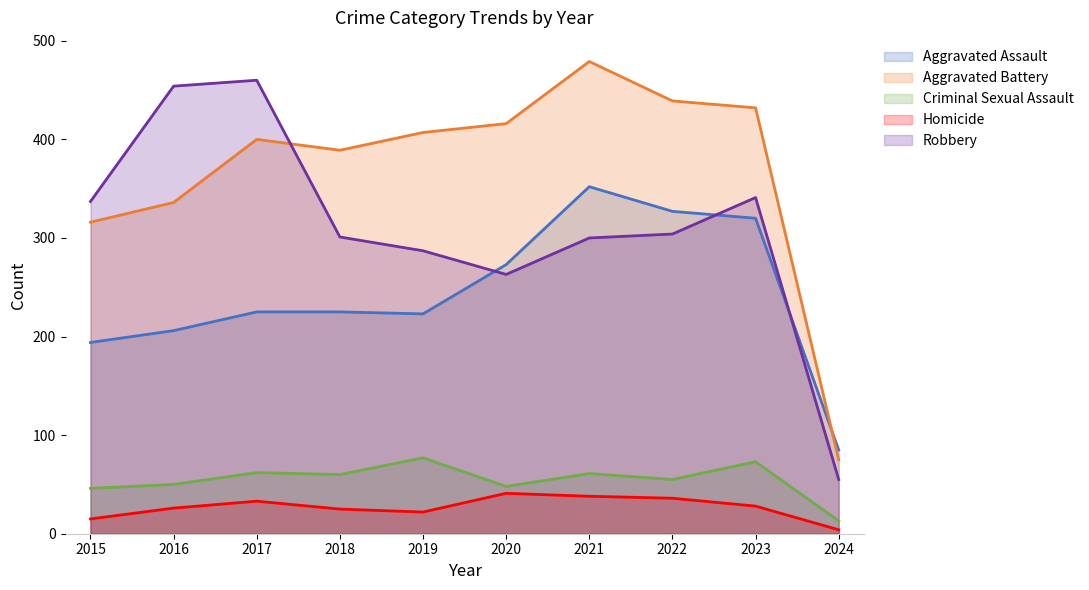

Rank the series at 2018 from highest to lowest value.

Aggravated Battery, Robbery, Aggravated Assault, Criminal Sexual Assault, Homicide